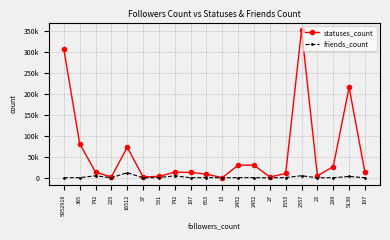

Rank the series at 13 from highest to lowest value.

statuses_count, friends_count